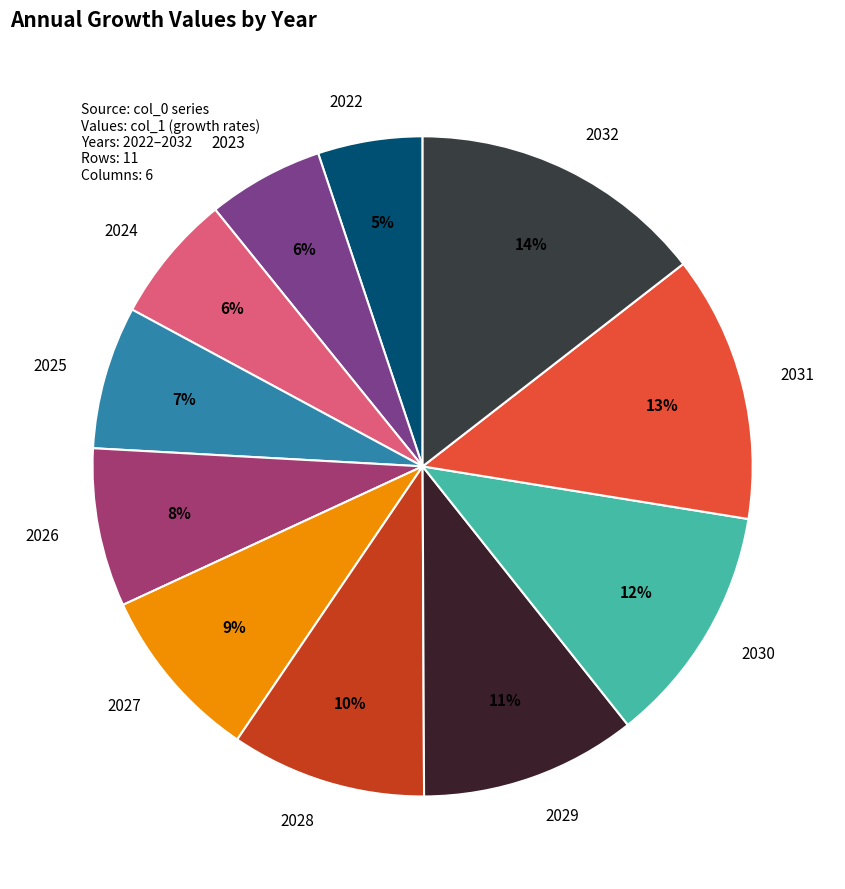

Combined, do 2025 and 2031 account for over 50%?

No